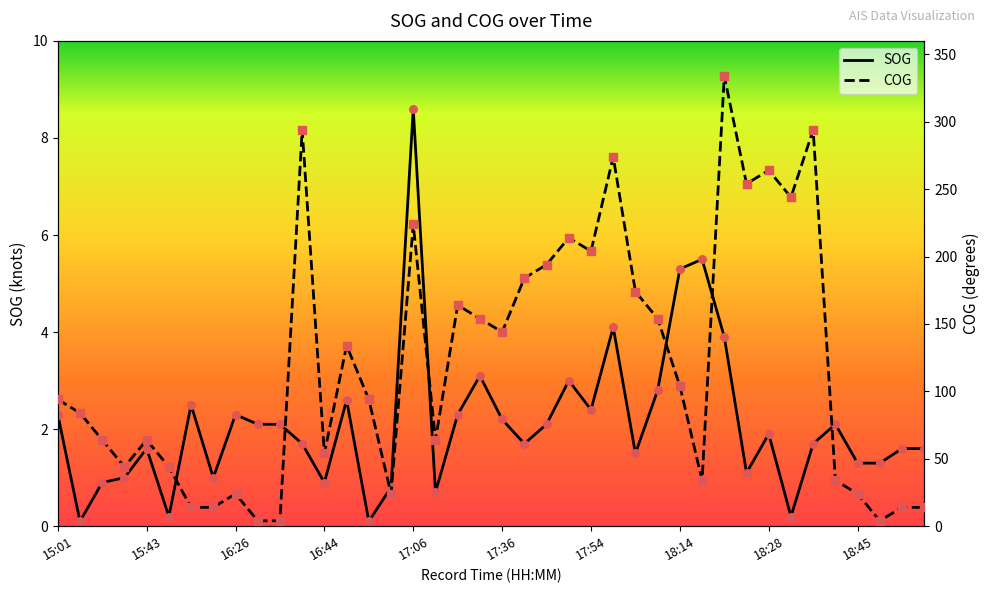

What are all the series names shown in the legend?

SOG, COG